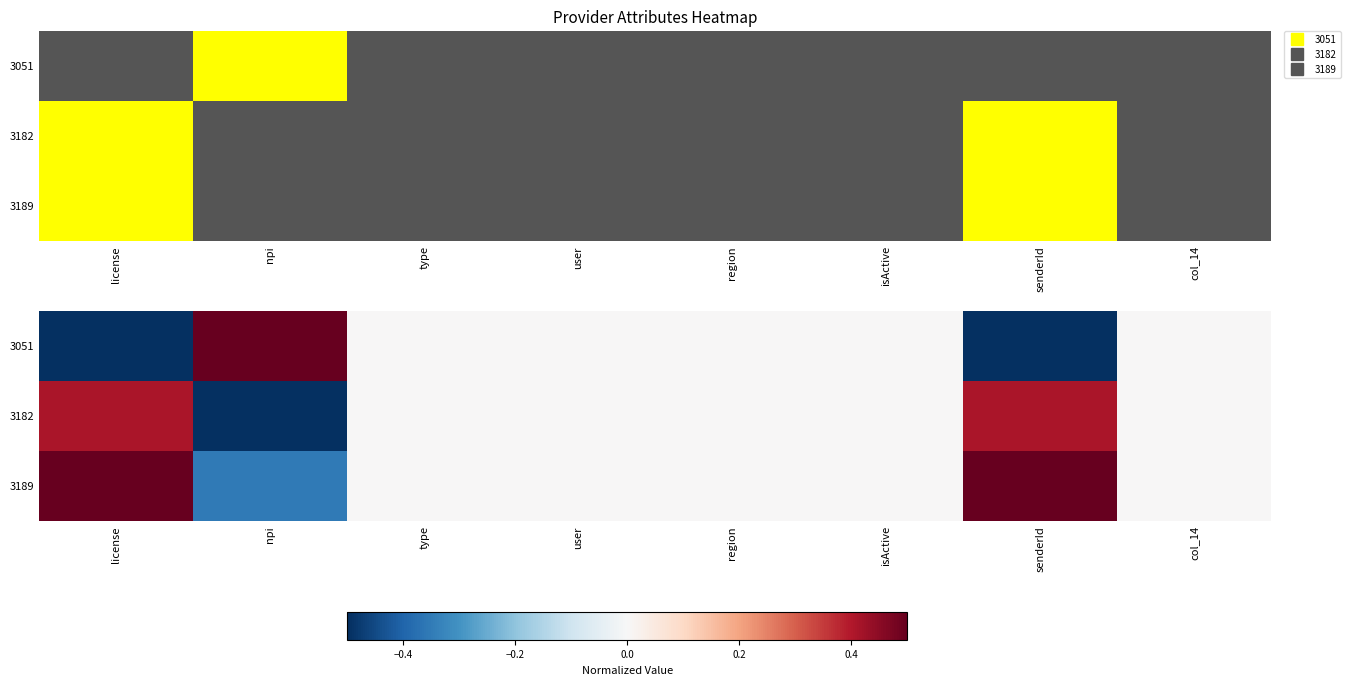

List the labels in order of 3189 value, largest first.

license, senderId, type, user, region, isActive, col_14, npi